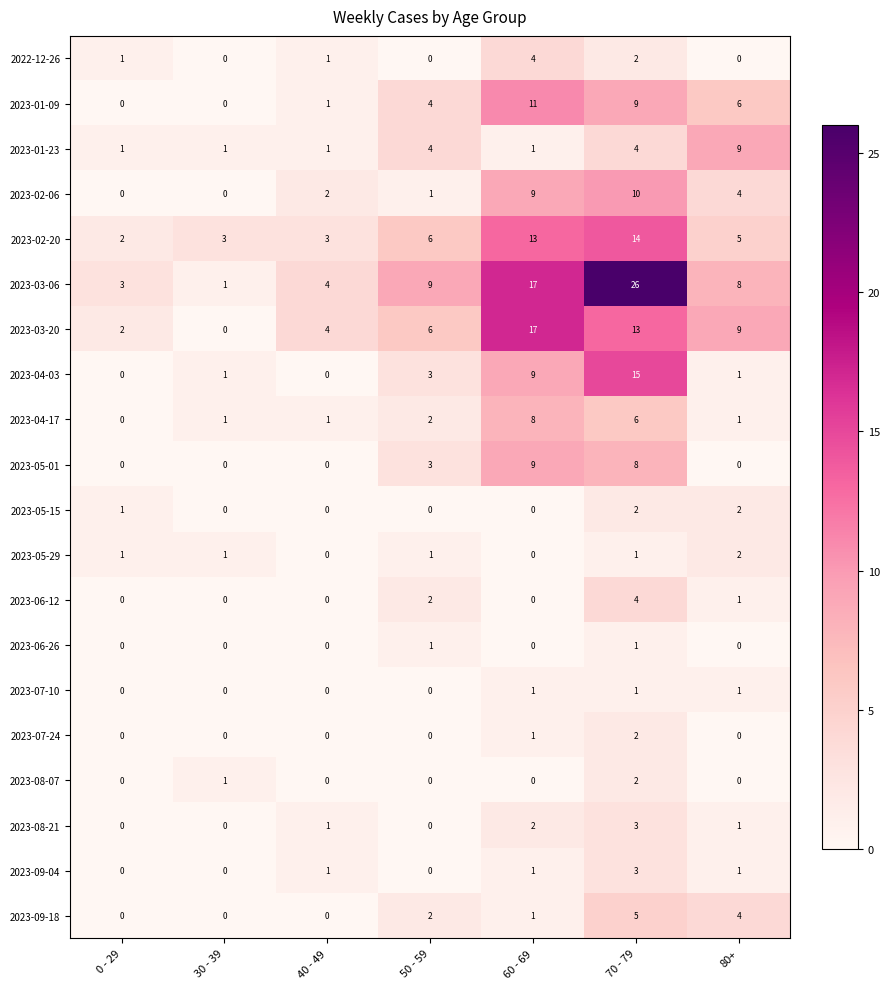

What is the average value of the 2023-03-20 series?

7